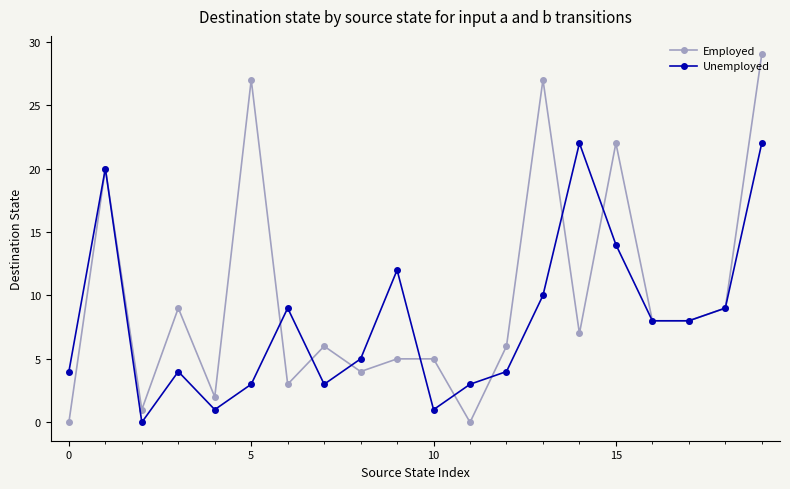

Rank the series by their average value, from highest to lowest.

Employed, Unemployed